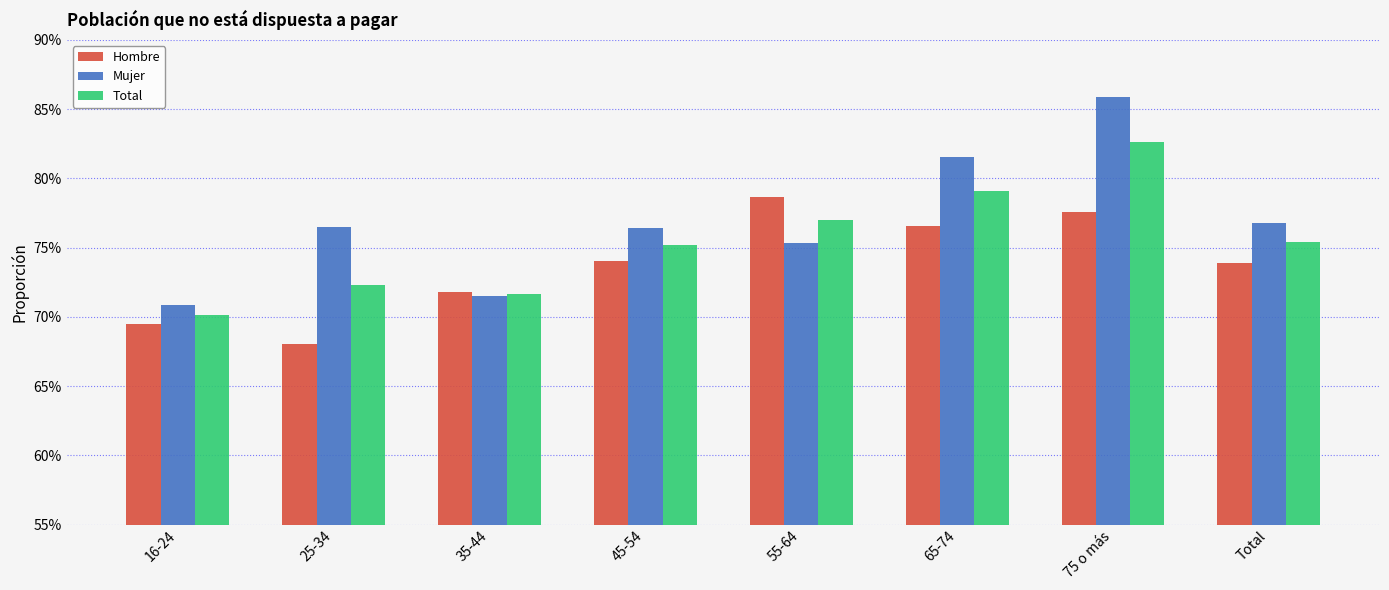

What are all the series names shown in the legend?

Hombre, Mujer, Total